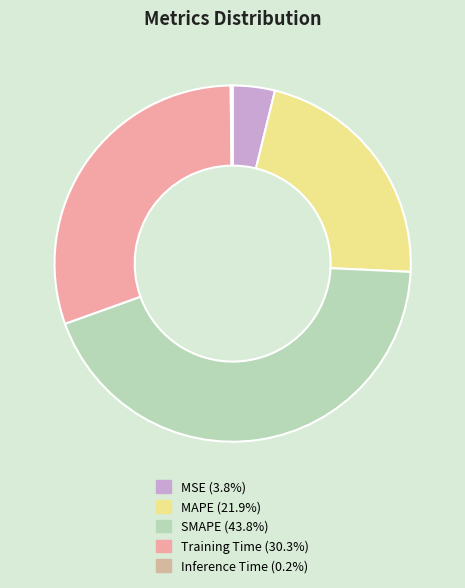

What percentage is the SMAPE slice, to the nearest percent?

44%